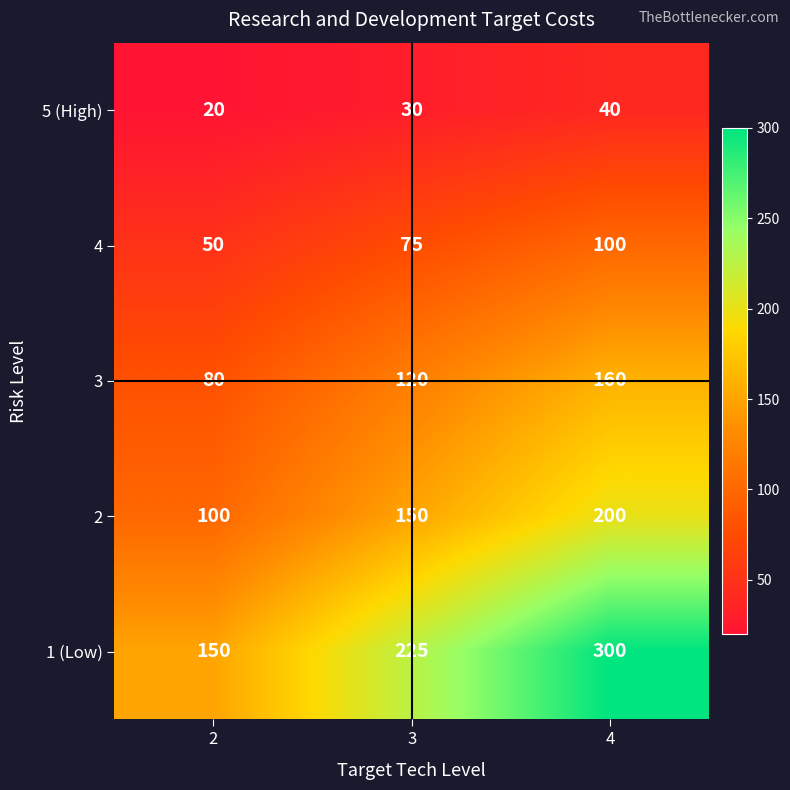

Which series has the largest total across all categories?

1 (Low)